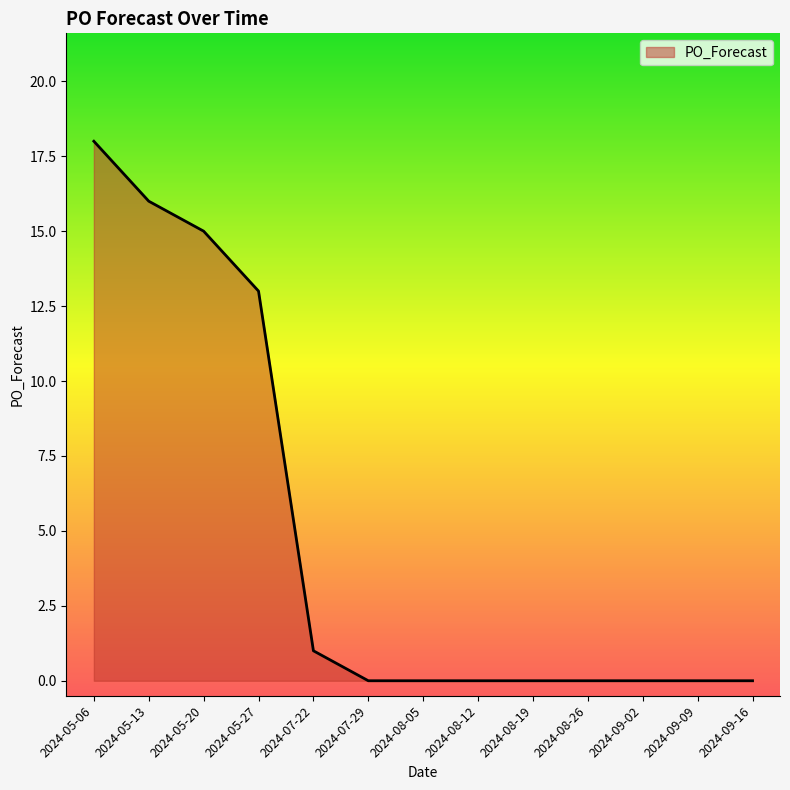

The chart shows a value of -8 at 2024-09-09. True or false?

False